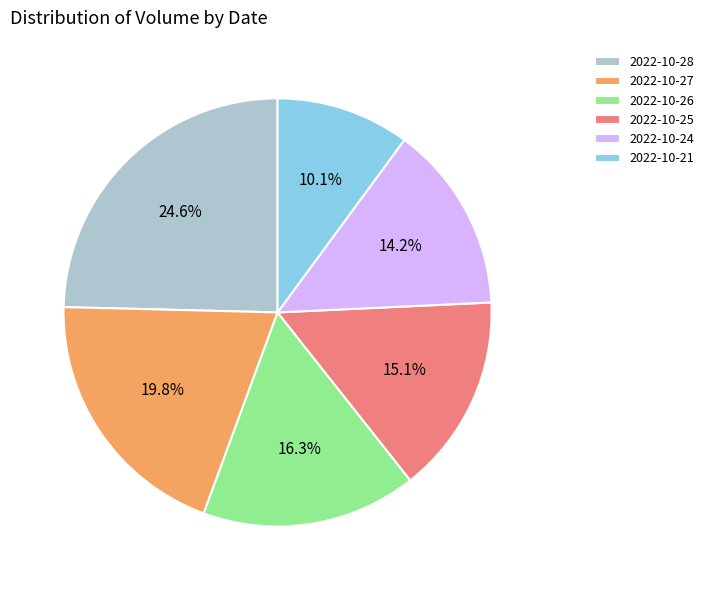

Count the number of slices in the pie.

6